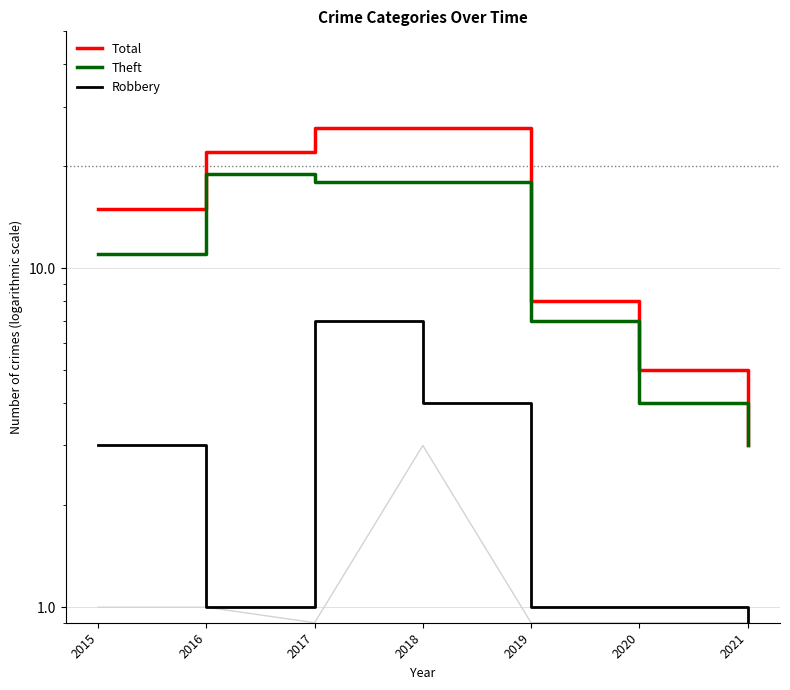

Is it true that Total equals 3.9 at 2015?

False